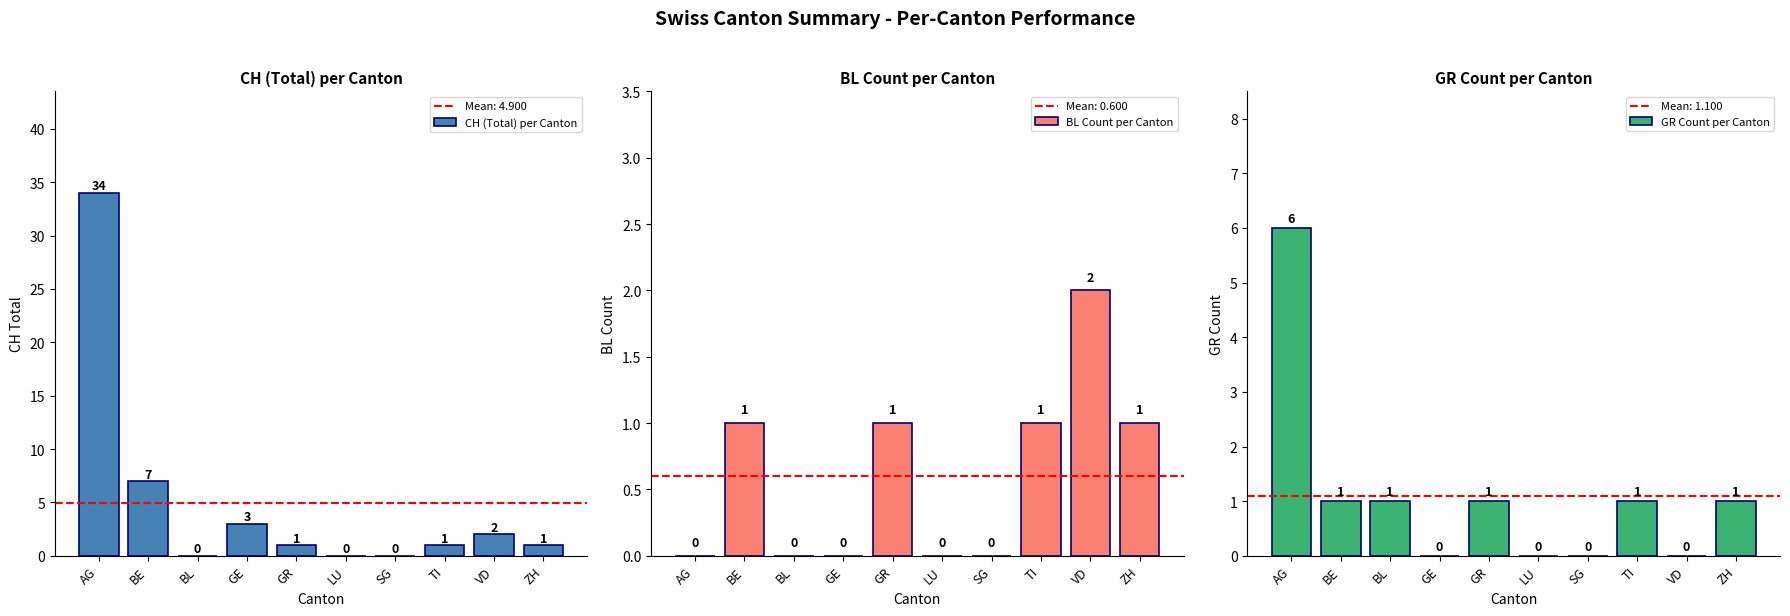

What is the total value across all series at TI?

3